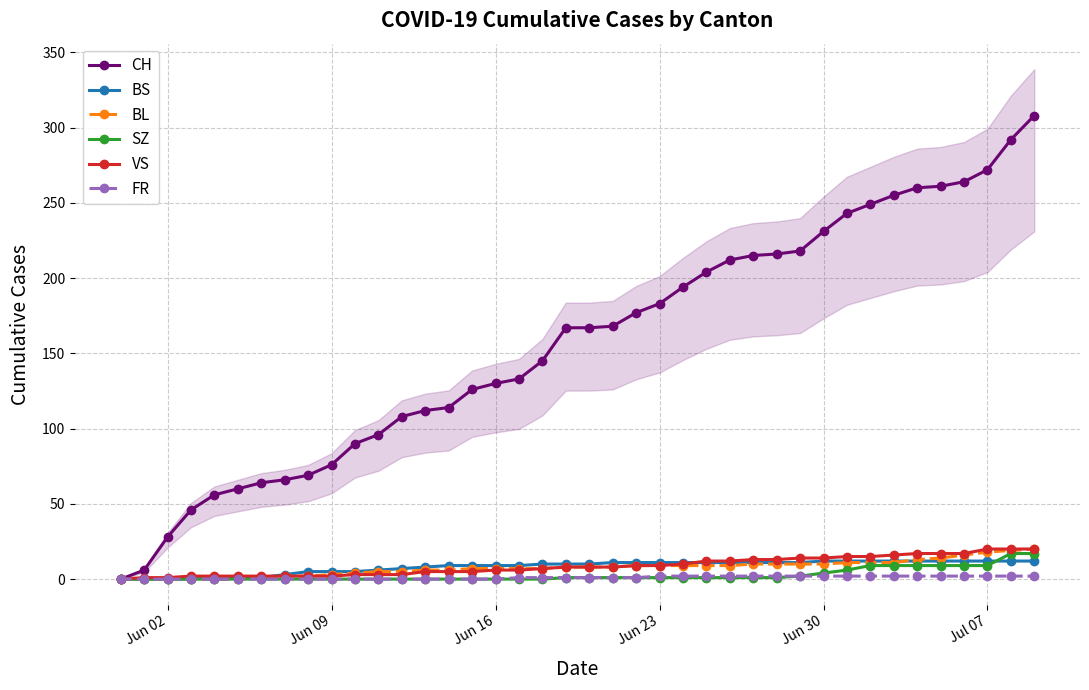

Which series has the largest total across all categories?

CH